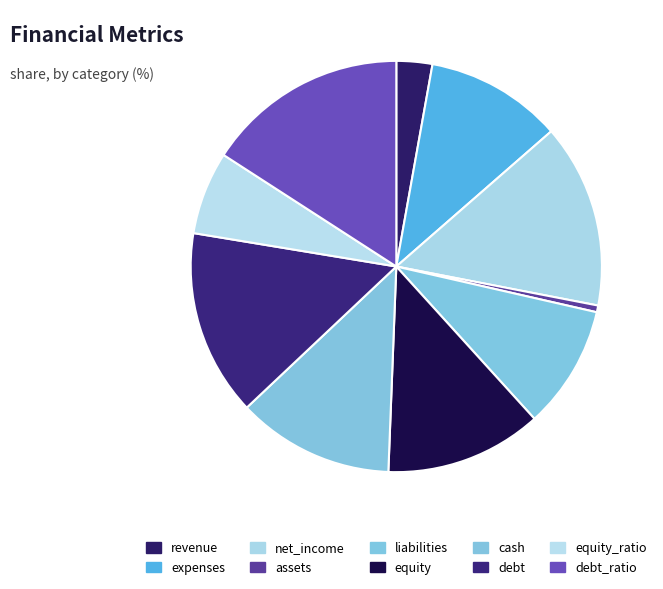

Does assets represent more than half of the total?

No